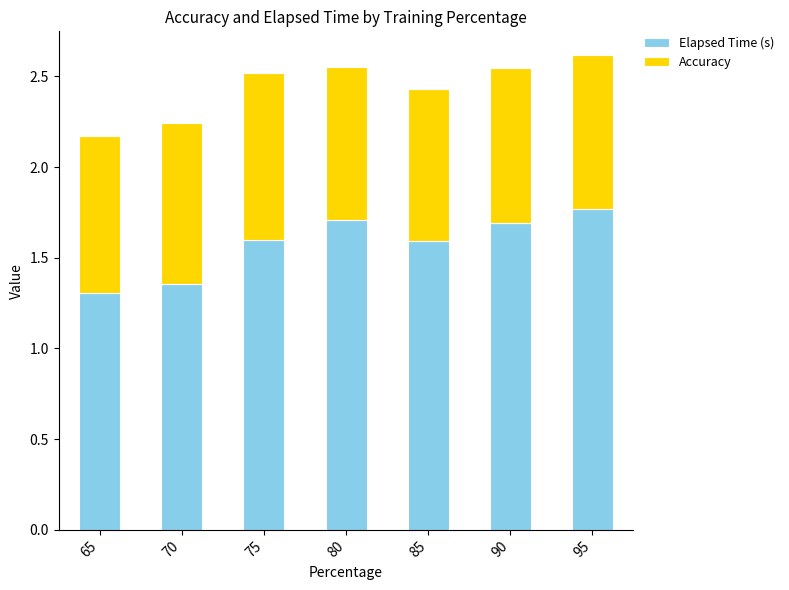

What is the average value of the Elapsed Time (s) series?

1.6